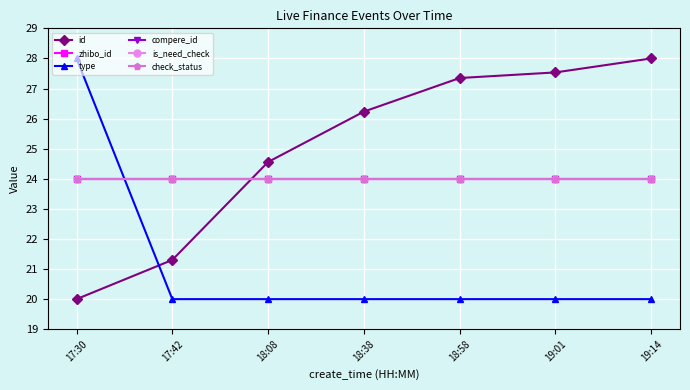

After their last crossing, which series has the higher values: type or zhibo_id?

zhibo_id